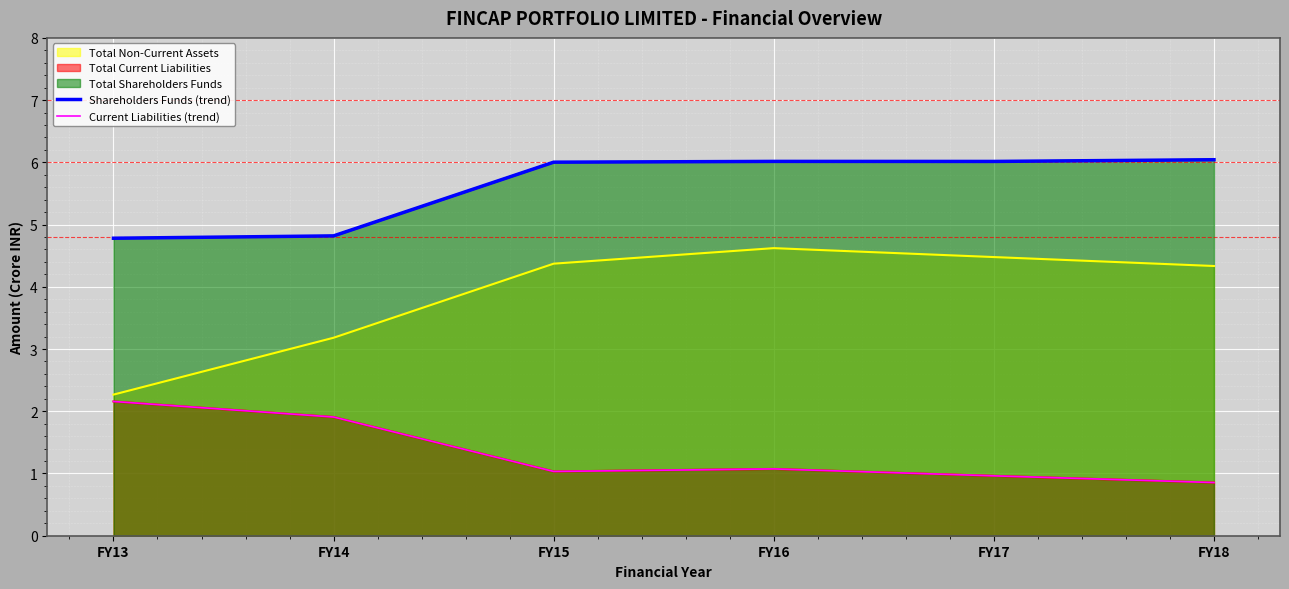

What is the value of the Current Liabilities (trend) point at the 3rd from the left?

1.0